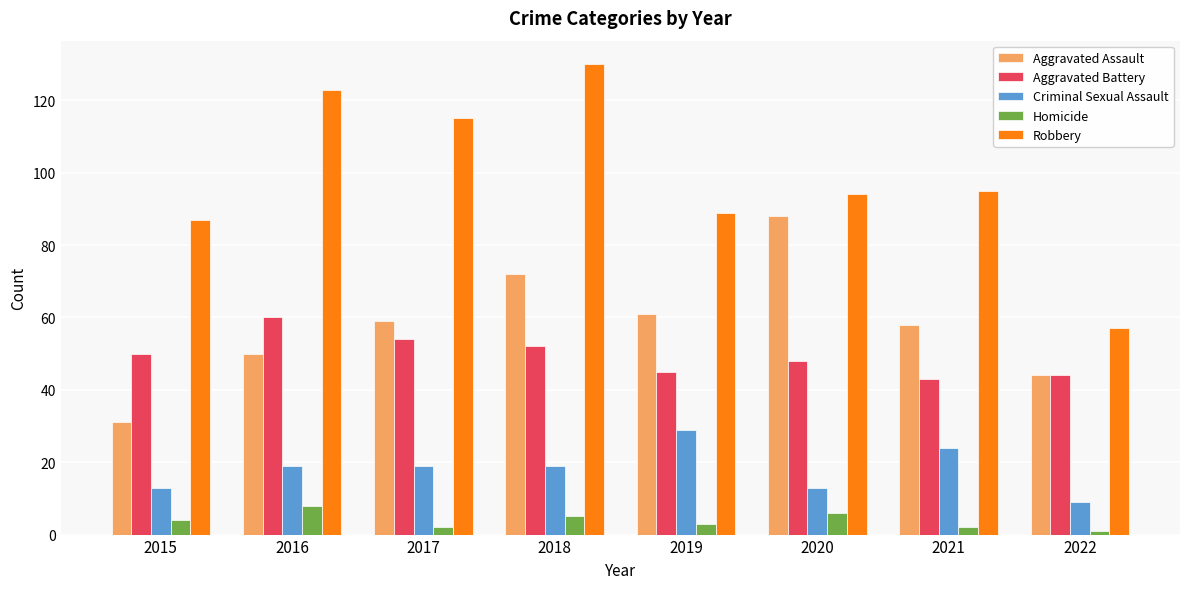

What is the minimum value for Aggravated Assault?

31